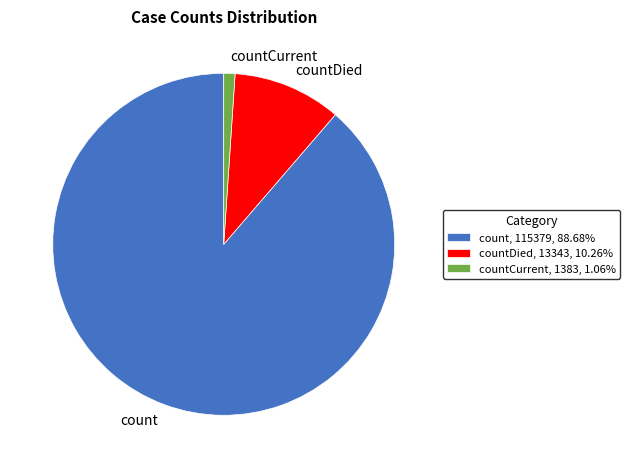

Does count, 115379, 88.68% account for over 50% of the chart?

Yes